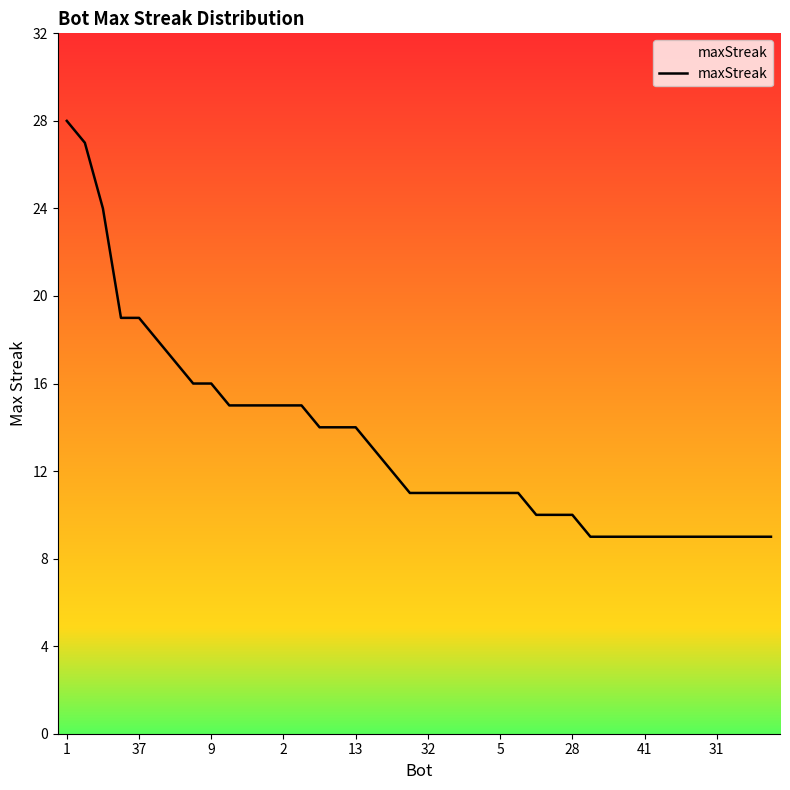

What is the greatest value displayed?

28